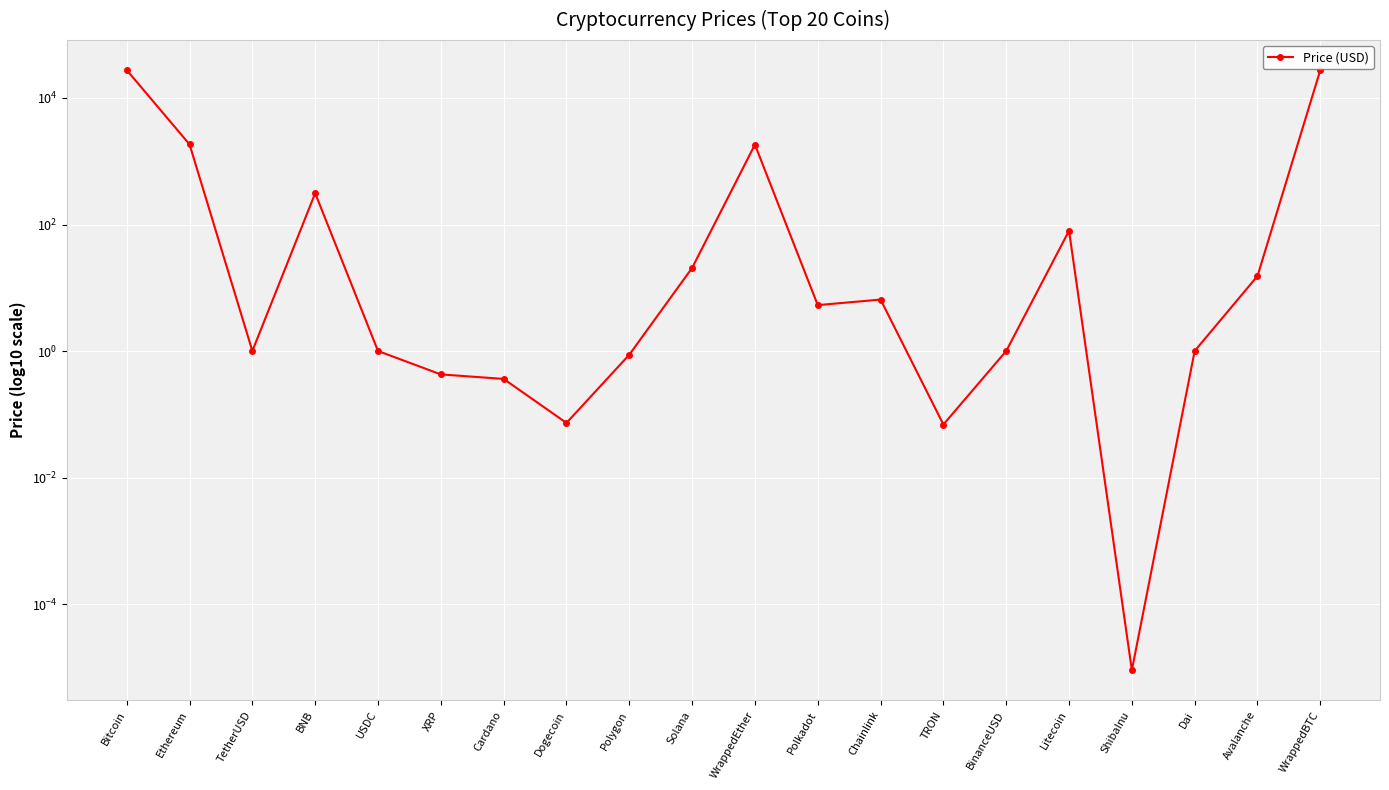

Does the chart display data point markers on the line(s)?

Yes